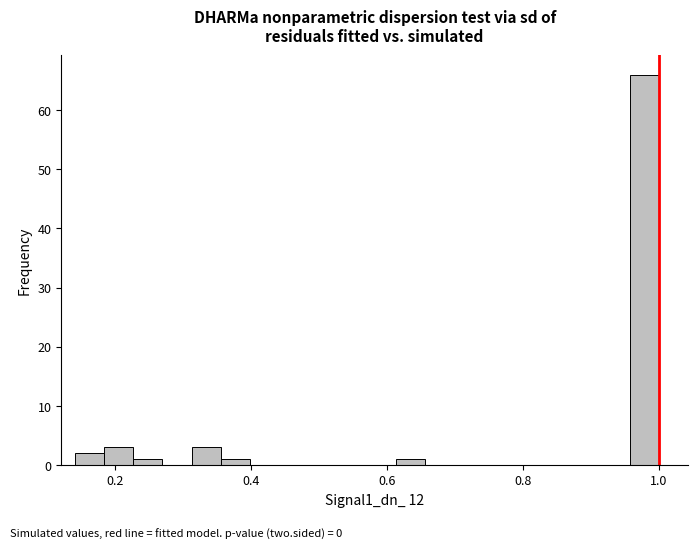

Read against the x-axis, roughly where is the centre of the tallest bar?

0.98